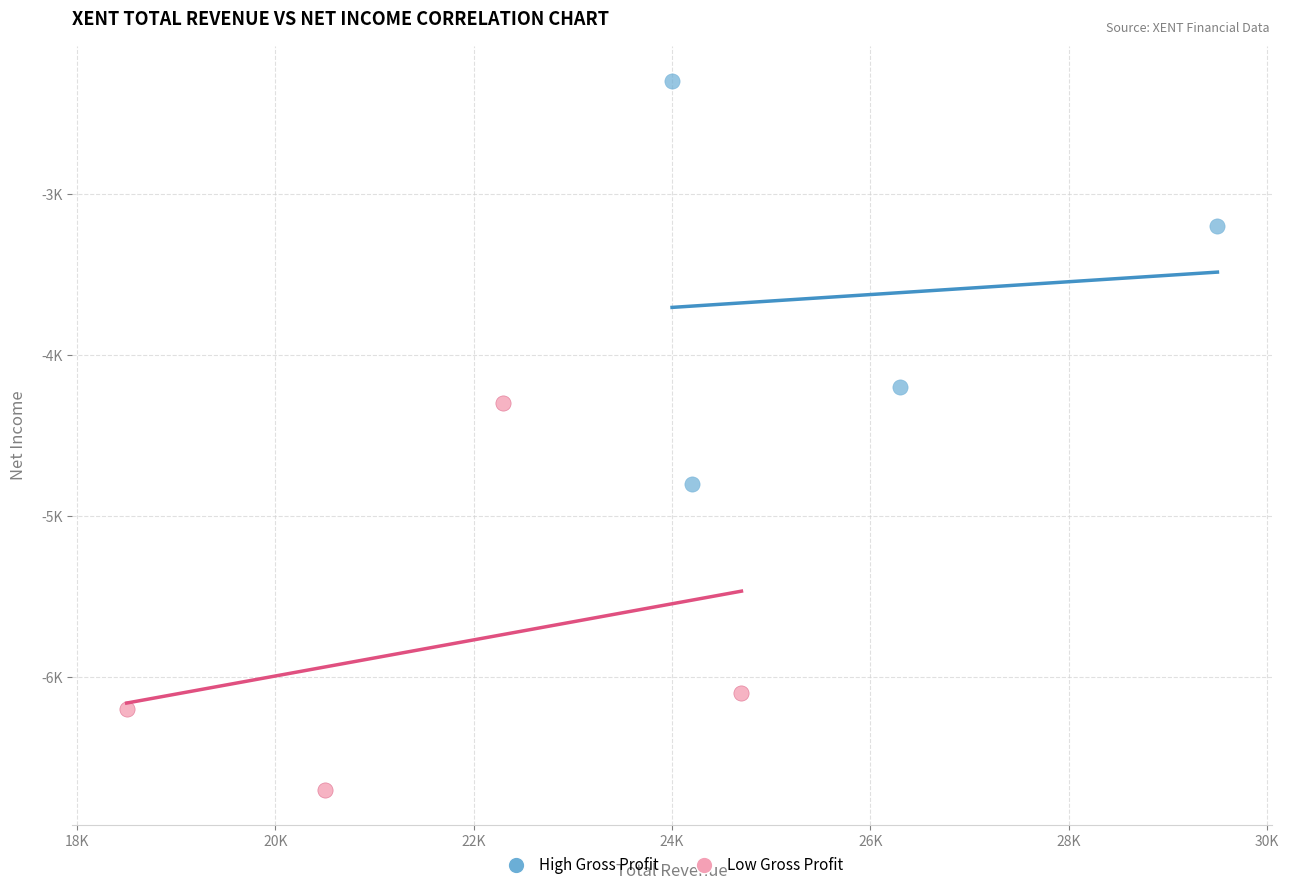

Which series has the largest Y range (max minus min)?

High Gross Profit